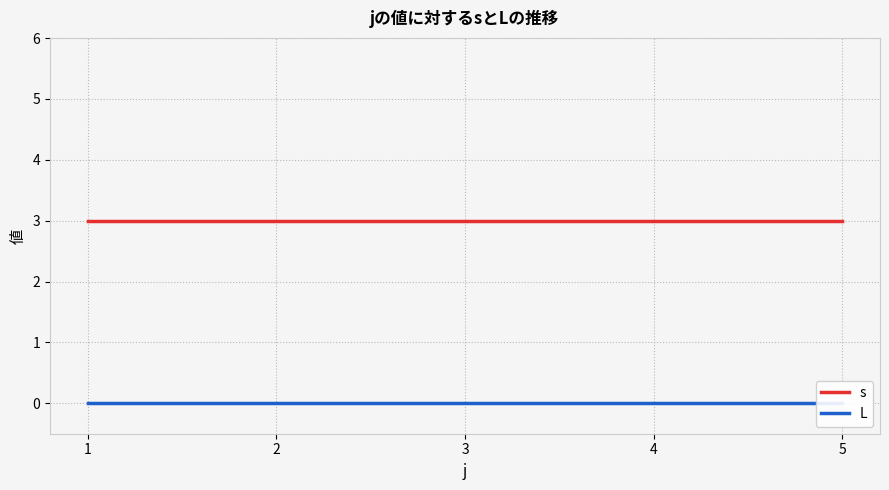

What is the total value across all series at 4?

3